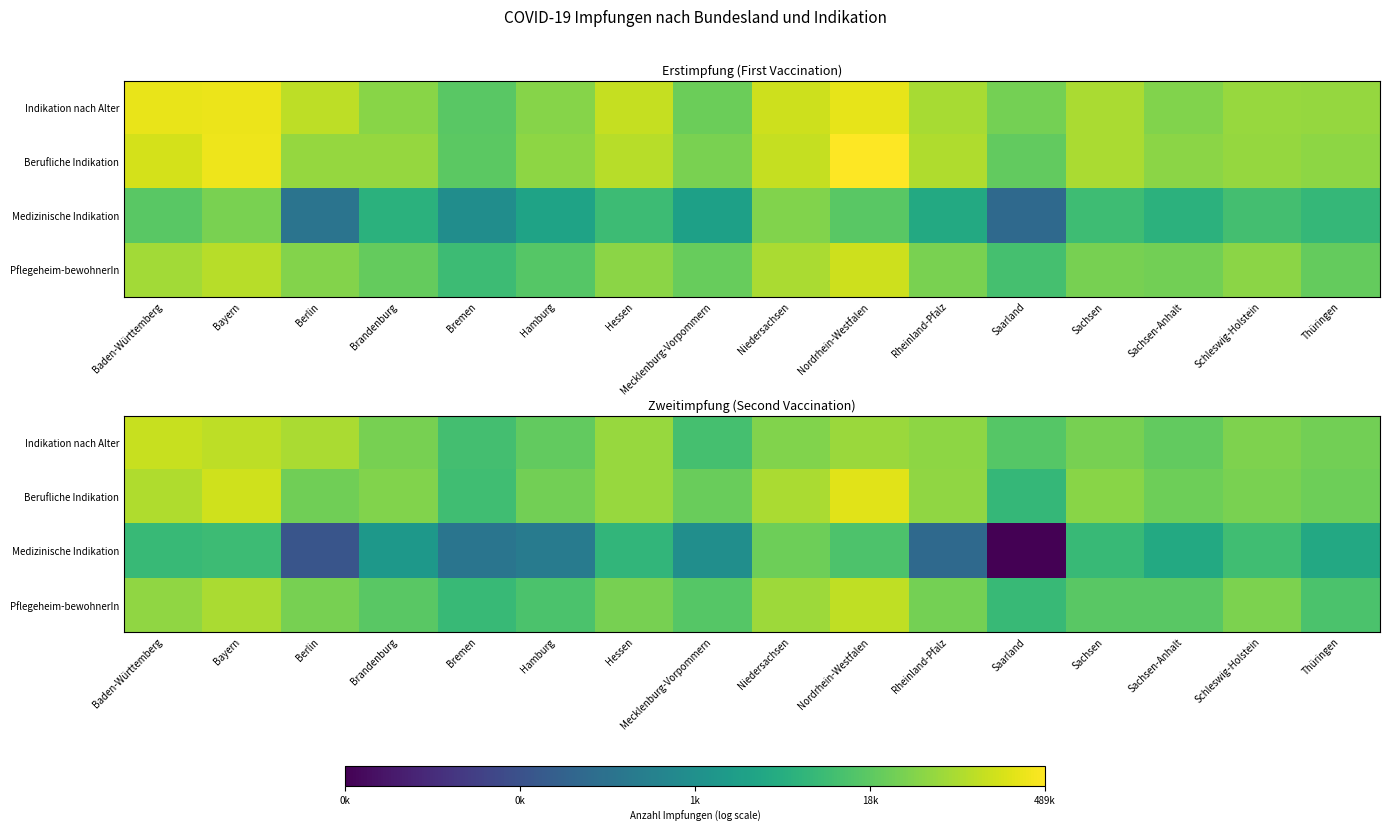

Which category has the lowest value in the Pflegeheim-bewohnerIn series?

Saarland